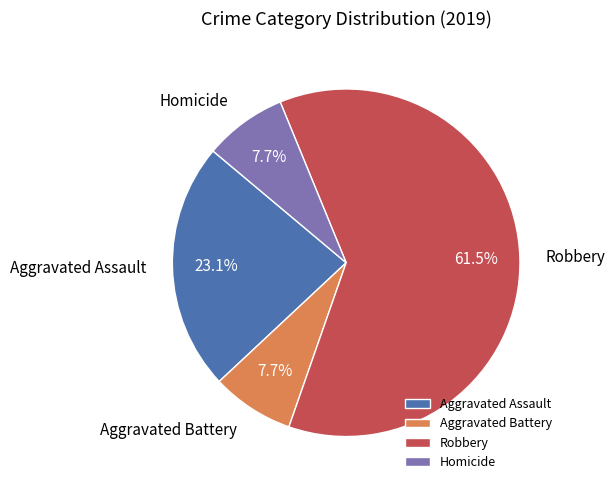

How many segments does this pie chart have?

4